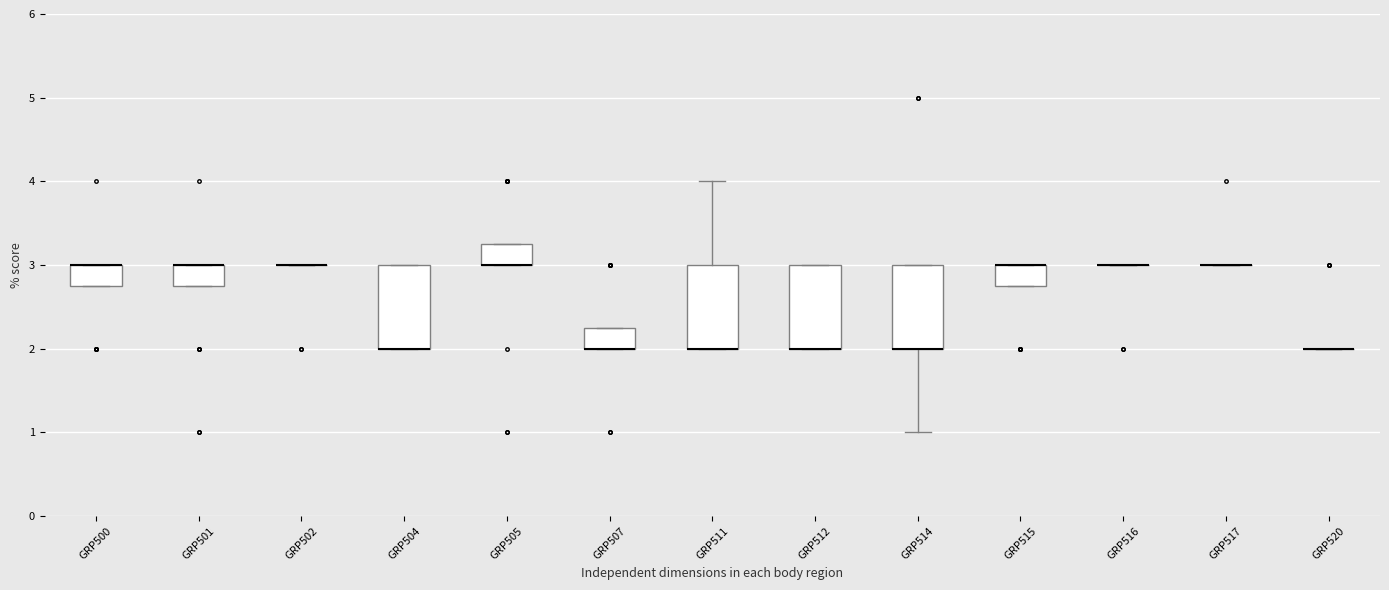

Where is the lower edge of the box for GRP504 on the y-axis? The values are not printed on the chart, so give them approximately, as read against the axis.

2.0